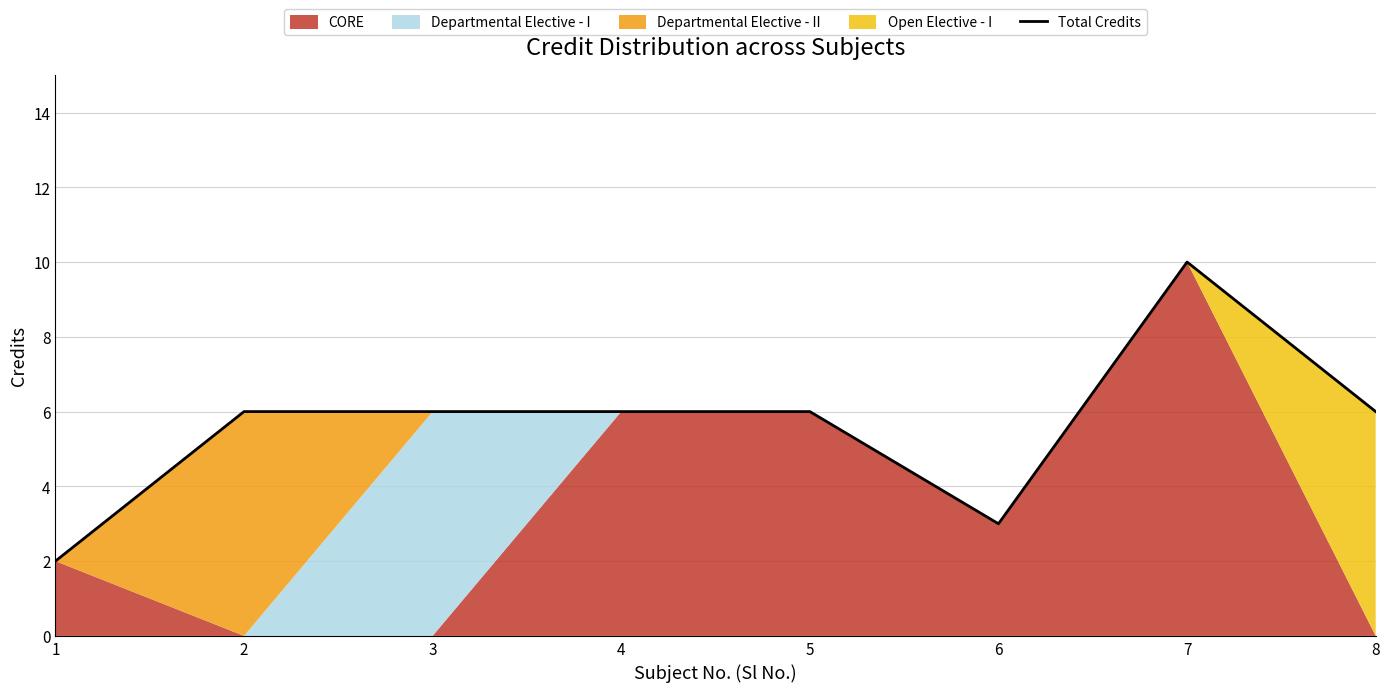

What is the sum of all values?

45